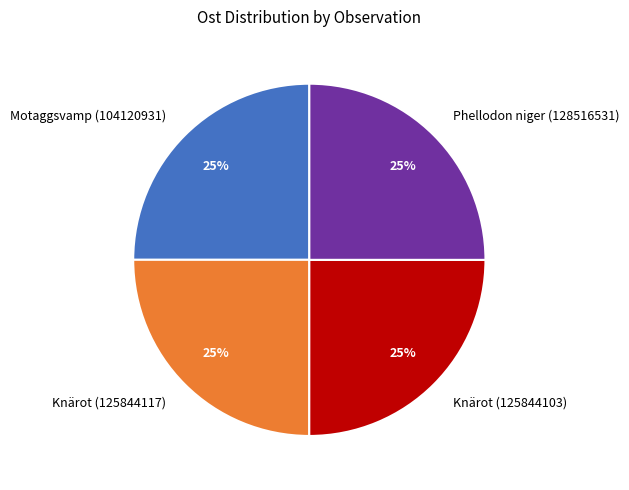

Is it true that Knärot (125844117) is 25% of the pie?

True